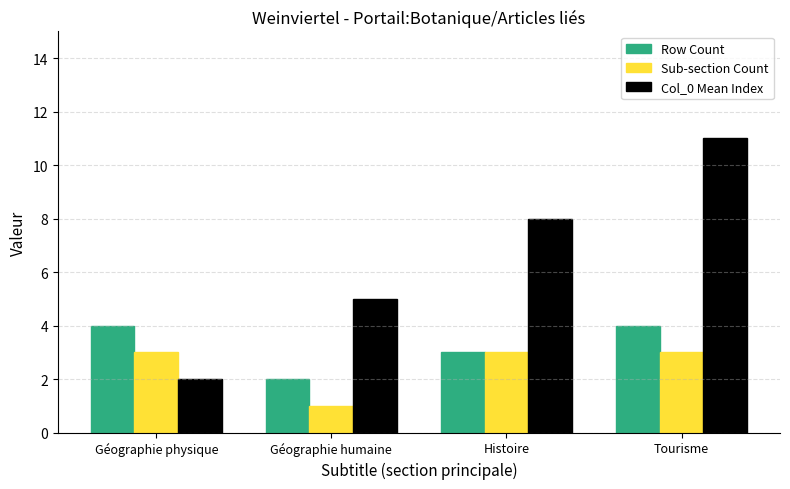

What is the sum of all Row Count values?

13